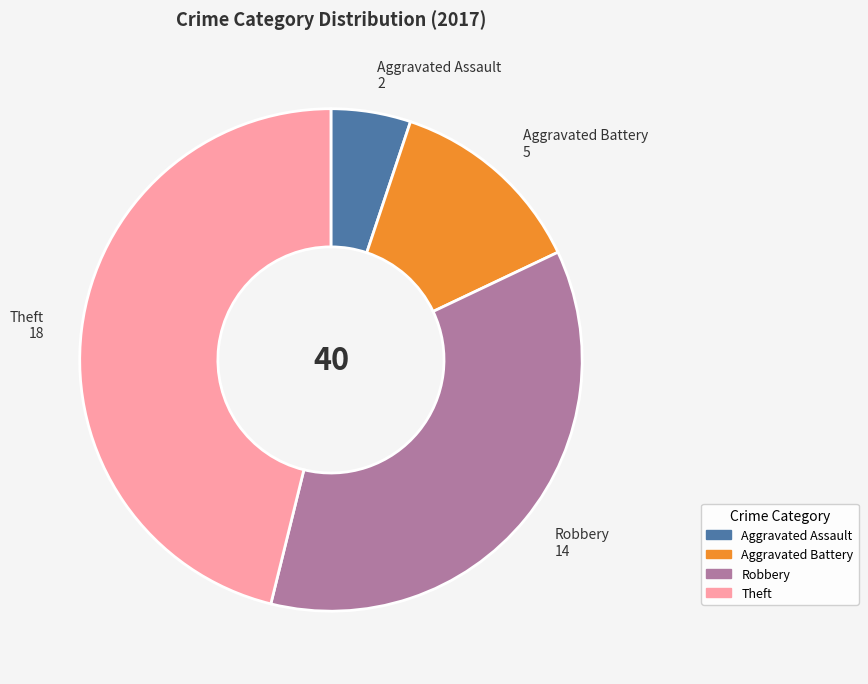

Combined, do Aggravated Battery and Aggravated Assault account for over 50%?

No